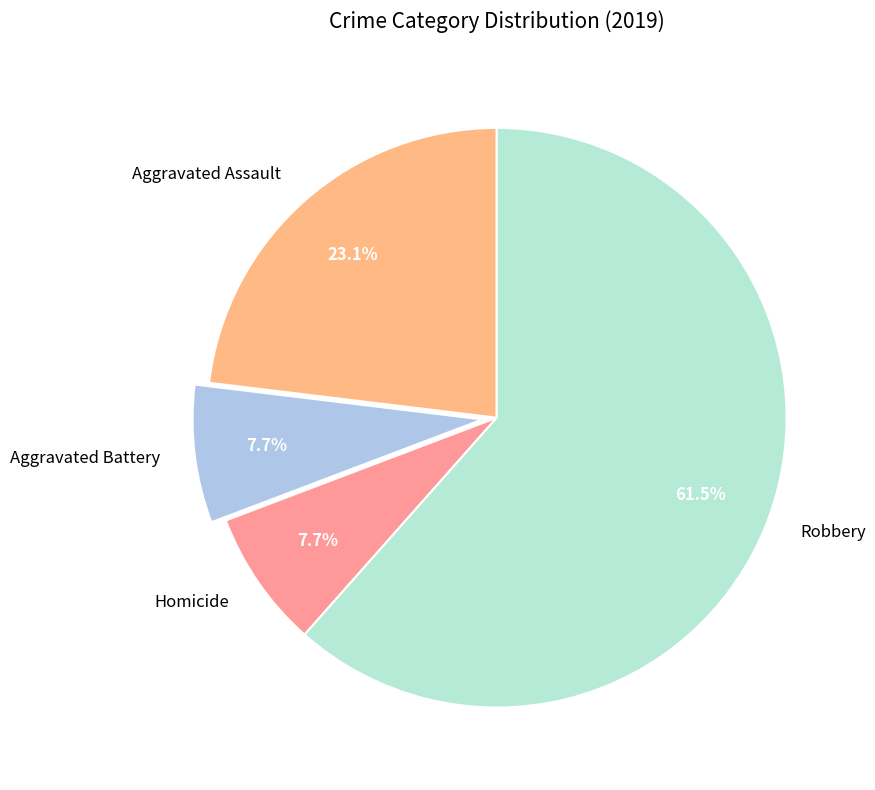

What percentage do Homicide and Aggravated Battery together represent?

15.4%